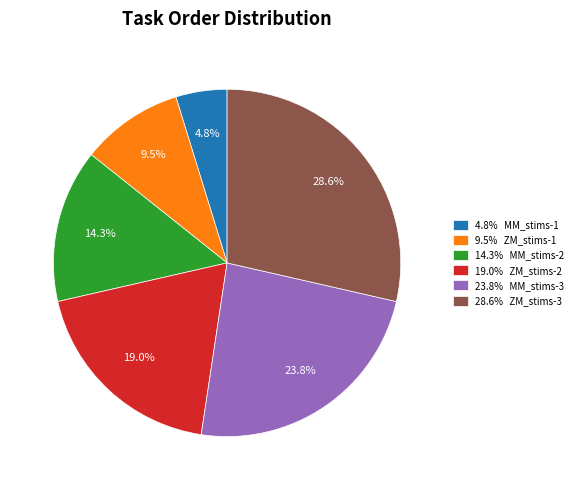

Which has a higher value, 28.6% ZM_stims-3 or 23.8% MM_stims-3?

28.6% ZM_stims-3